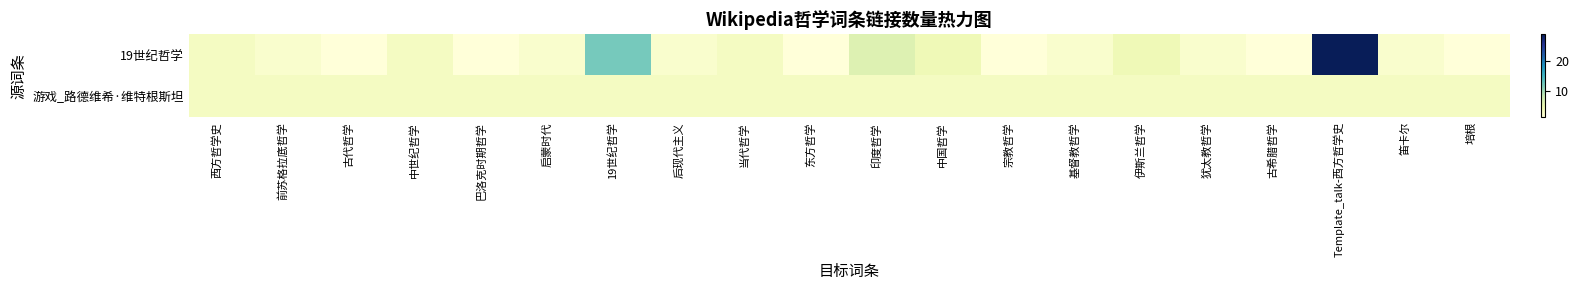

Rank the series by their maximum value, from lowest to highest.

游戏_路德维希·维特根斯坦, 19世纪哲学